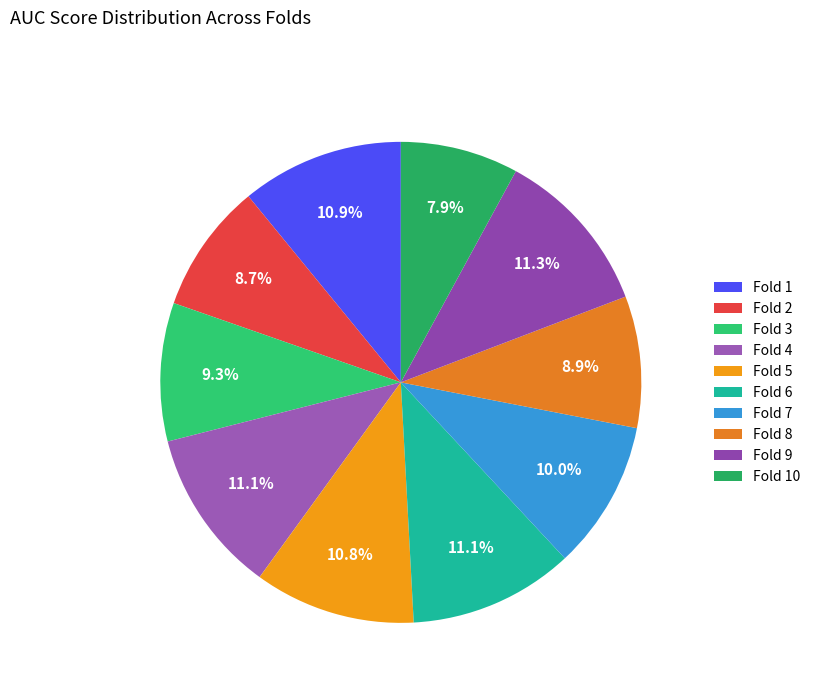

What percentage do Fold 3 and Fold 1 together represent?

20.2%